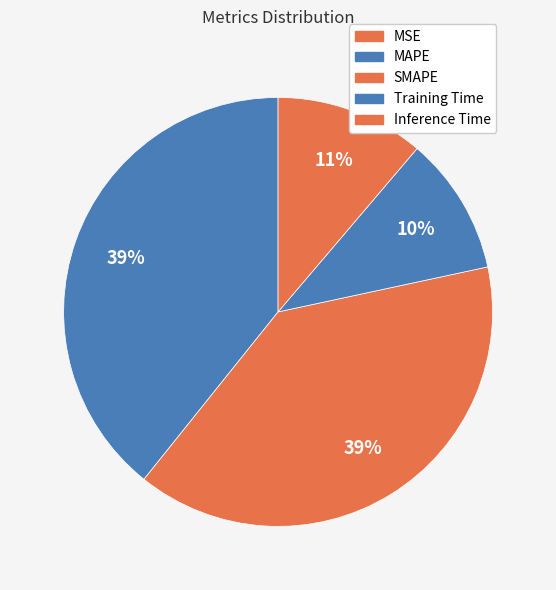

What percentage is the Training Time slice, to the nearest percent?

10%